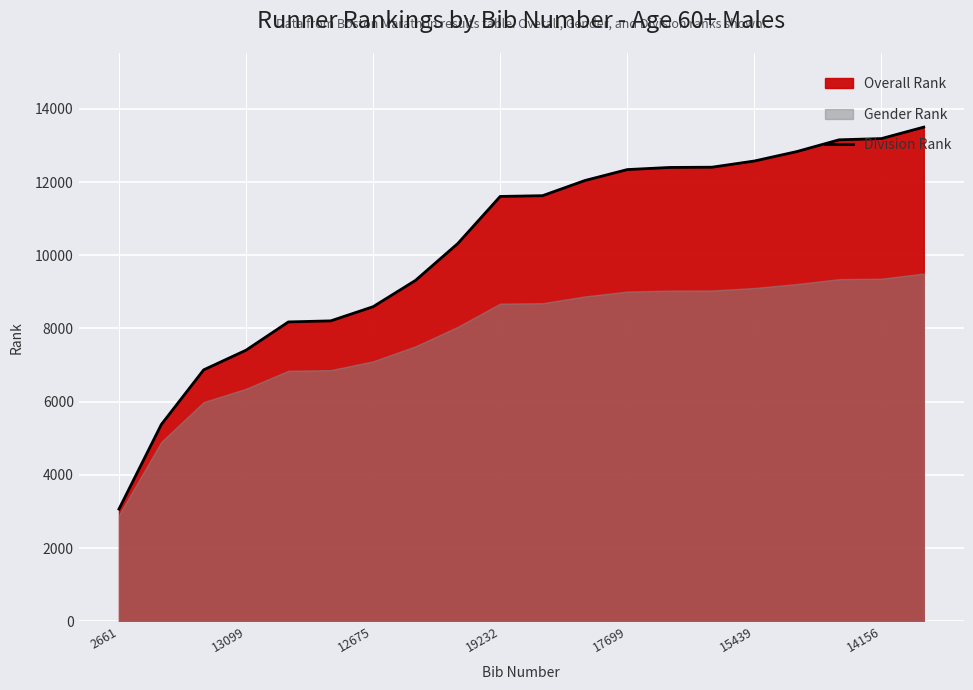

Is it true that the value at 7 is 9312?

True